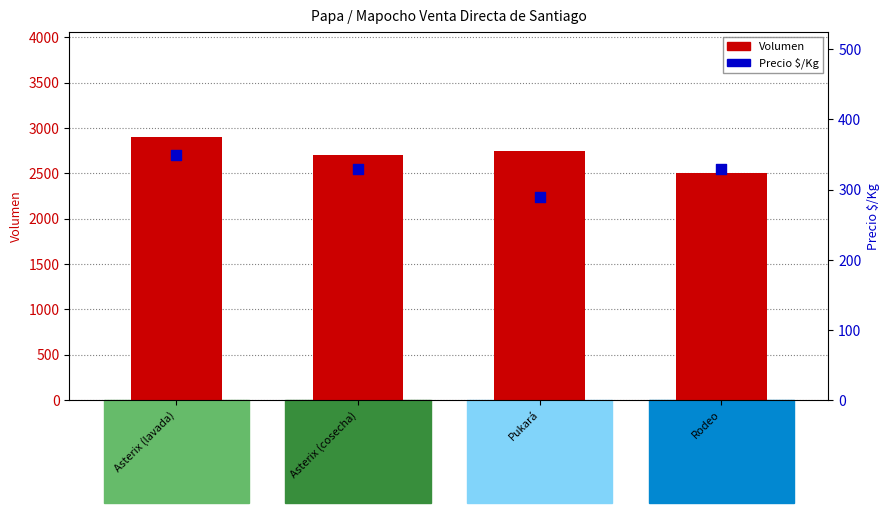

At how many categories does at least one series exceed 316?

4